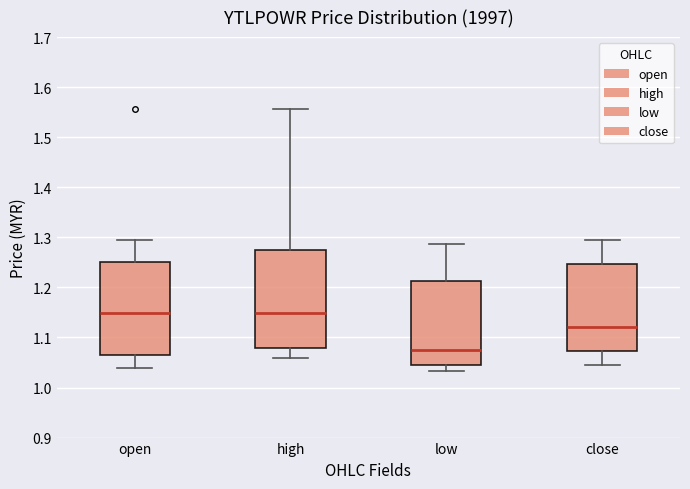

Which box is the tallest, from its lower edge to its upper edge?

high